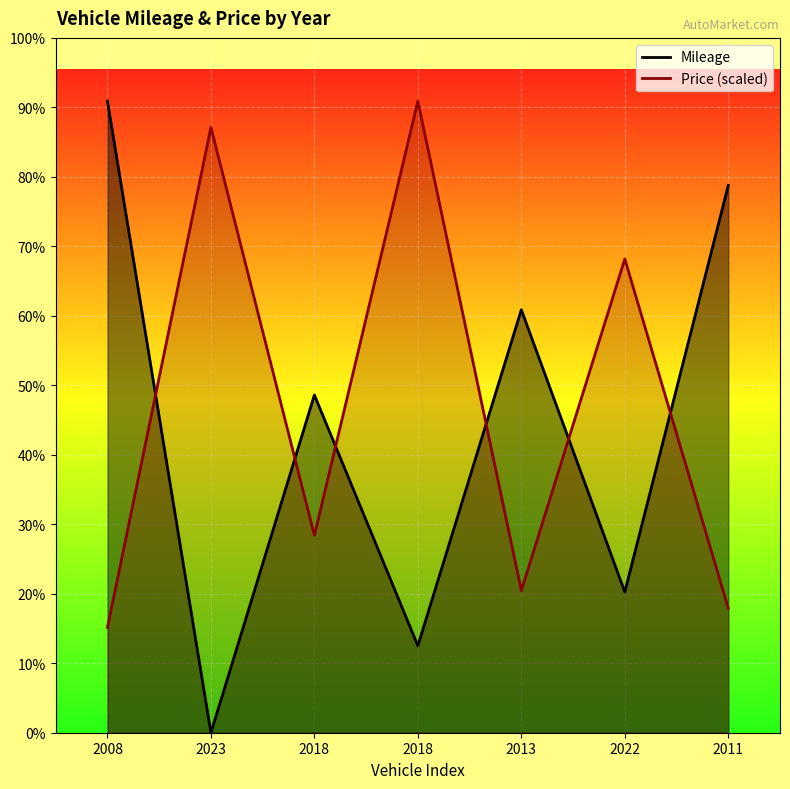

Is it true that Mileage equals 13.9 at 2023?

False